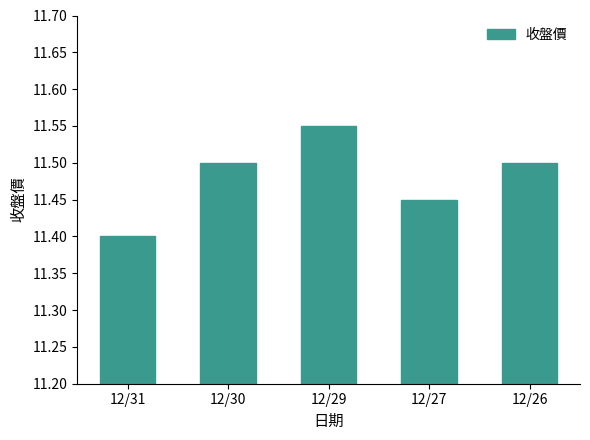

Between 12/29 and 12/31, which is larger?

12/29